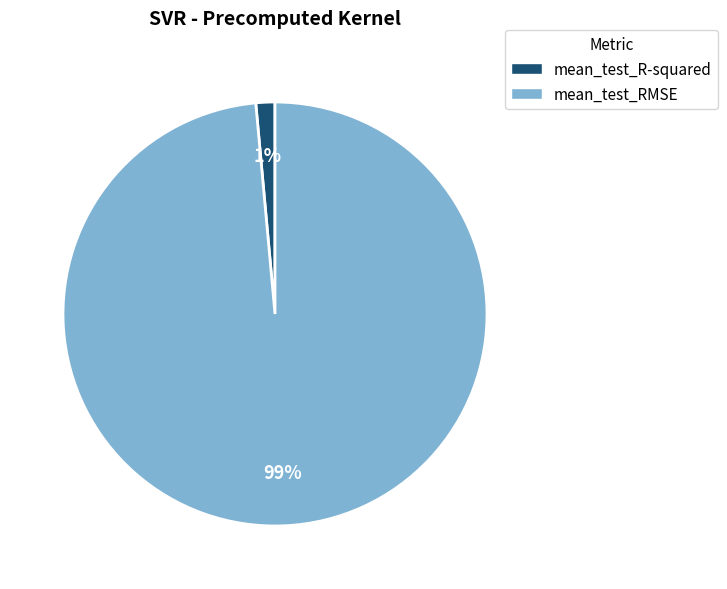

To the nearest percent, what is the average slice percentage?

50%